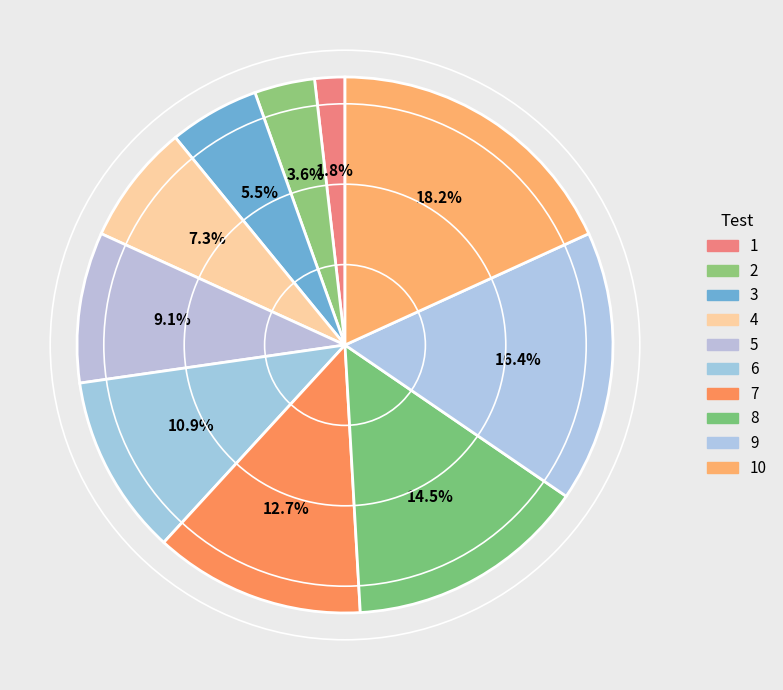

How many segments does this pie chart have?

10